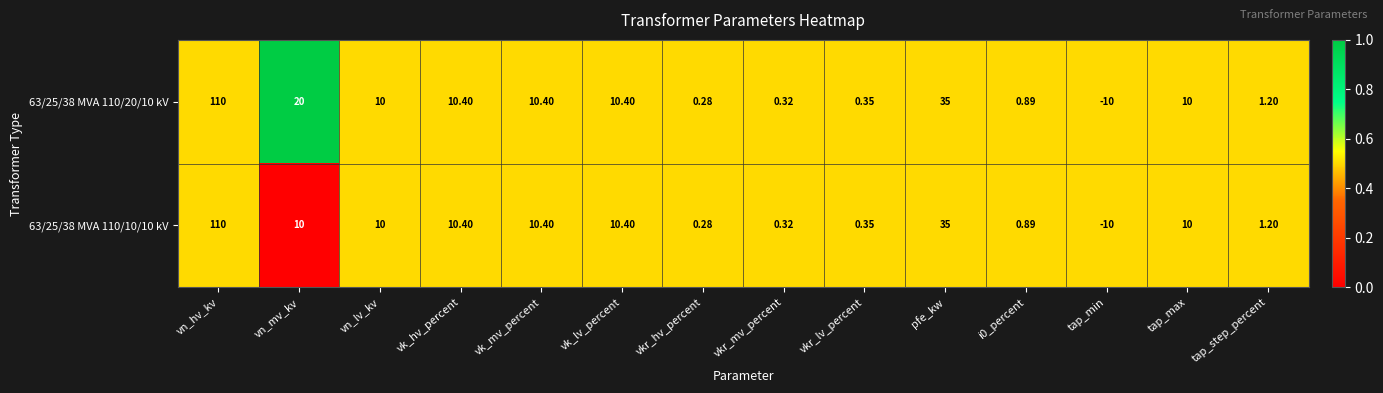

Is the value of 63/25/38 MVA 110/10/10 kV at vk_mv_percent greater than the value of 63/25/38 MVA 110/20/10 kV at tap_min?

Yes